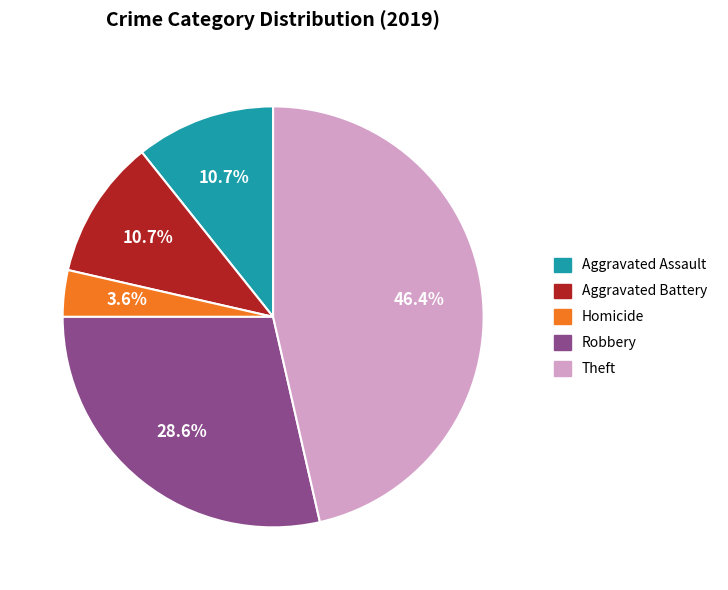

To the nearest percent, what is the average slice percentage?

20%